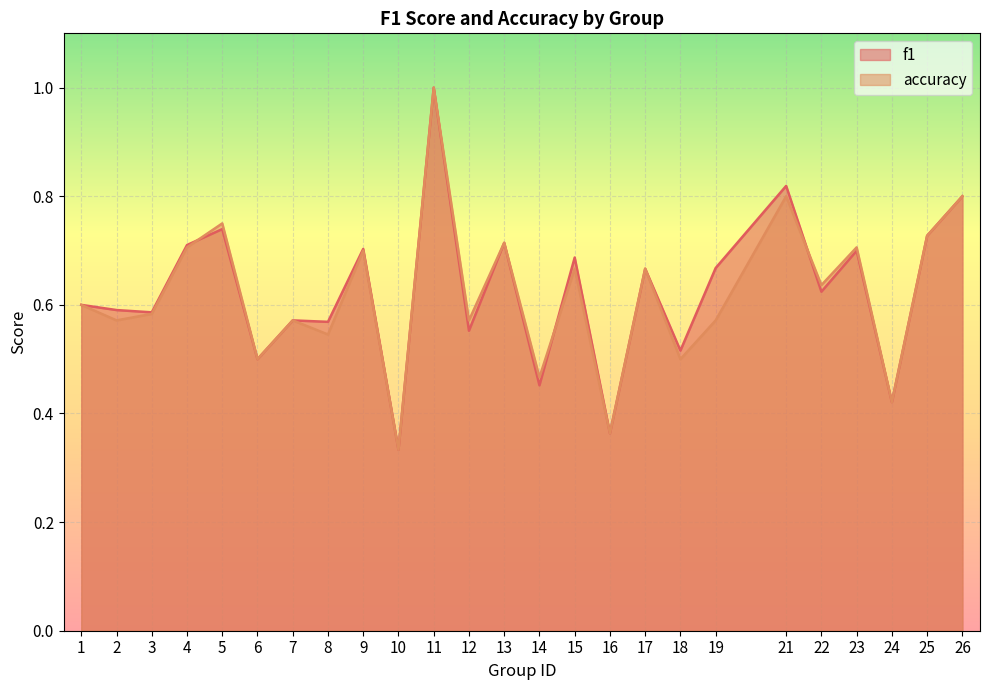

The accuracy series shows 0.1 at 7. True or false?

False